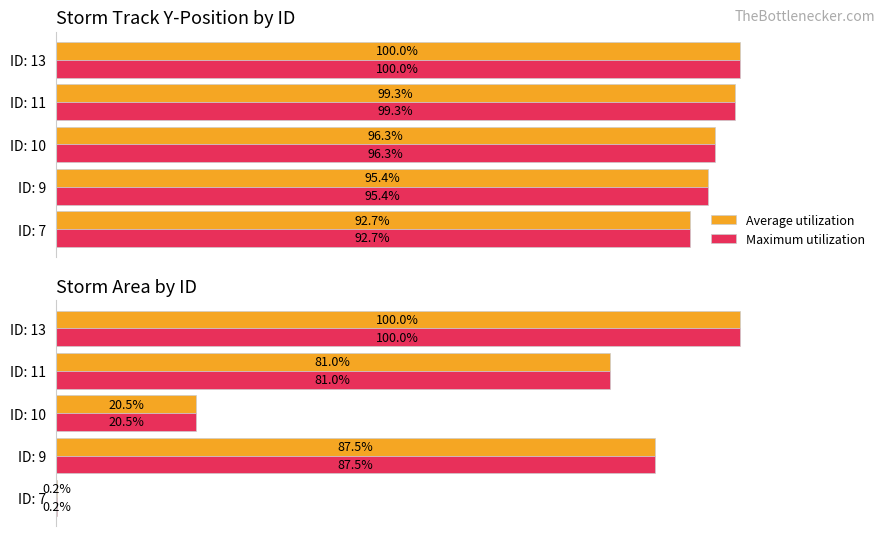

True or false: Average utilization has a value of 0.4 at ID: 7.

False